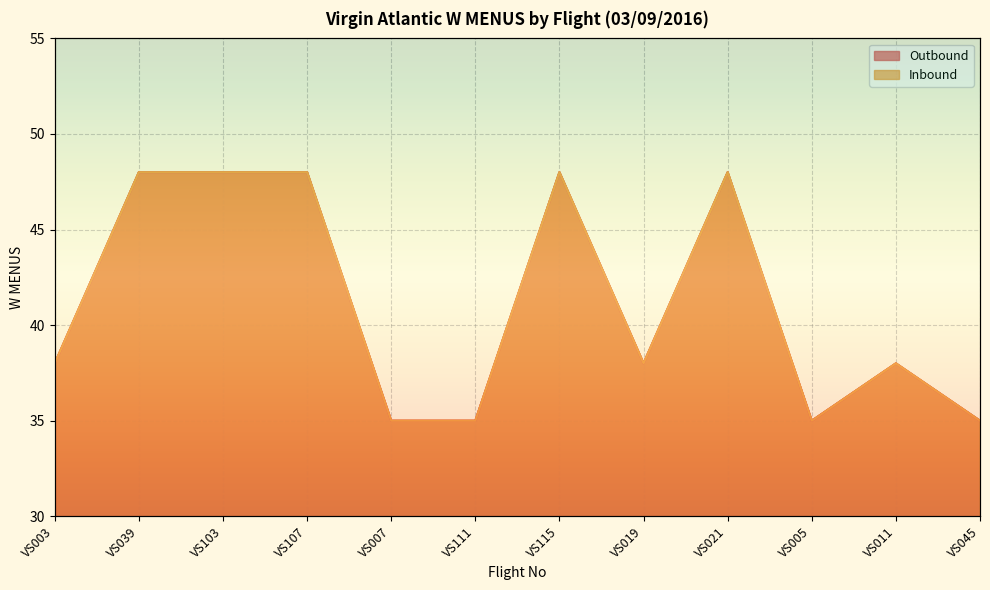

How many data points does each series have?

12